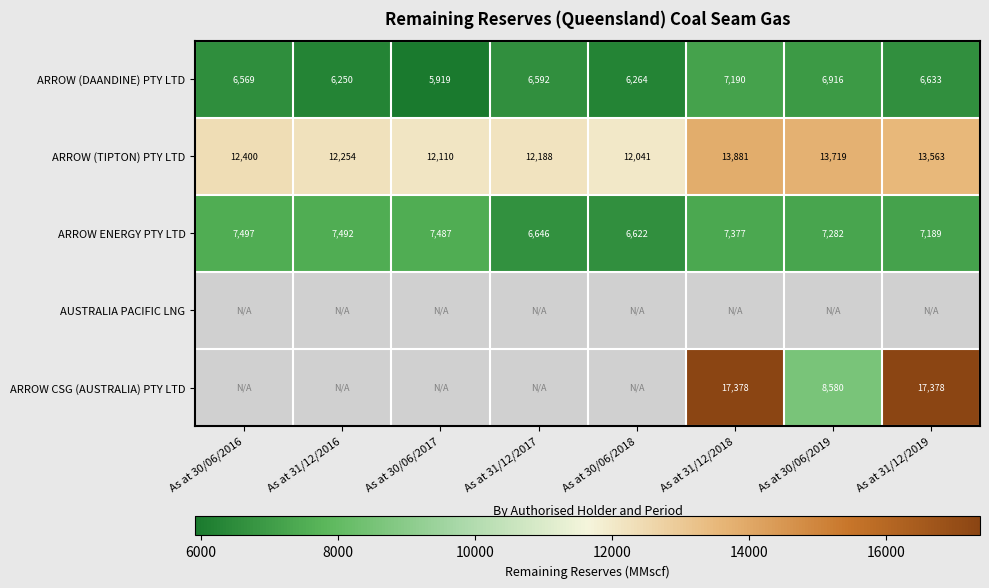

Read the ARROW CSG (AUSTRALIA) PTY LTD value at As at 31/12/2018.

17378.0